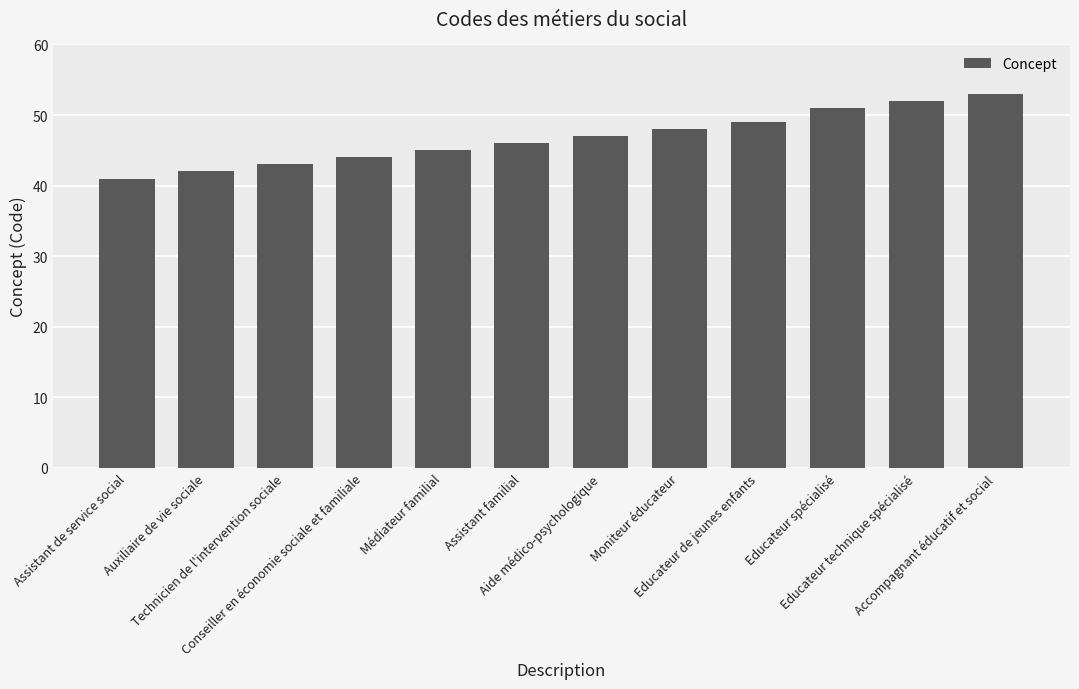

What is the average value?

47